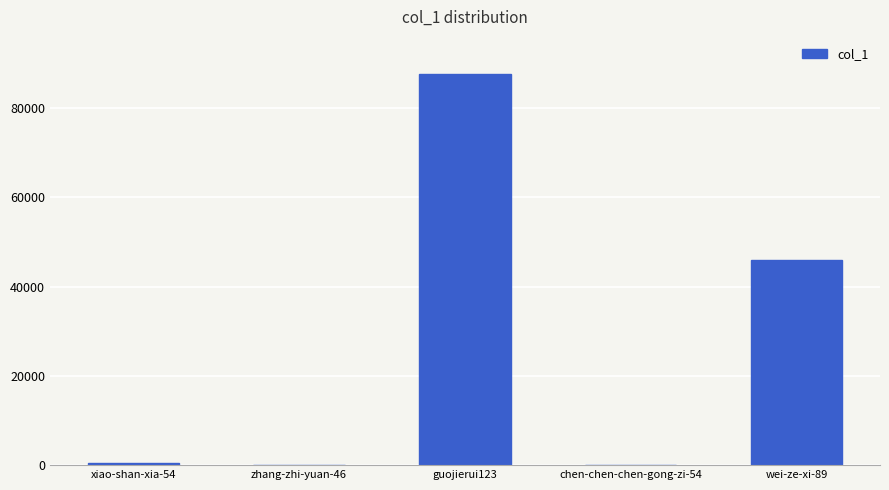

What is the sum of all values?

134236